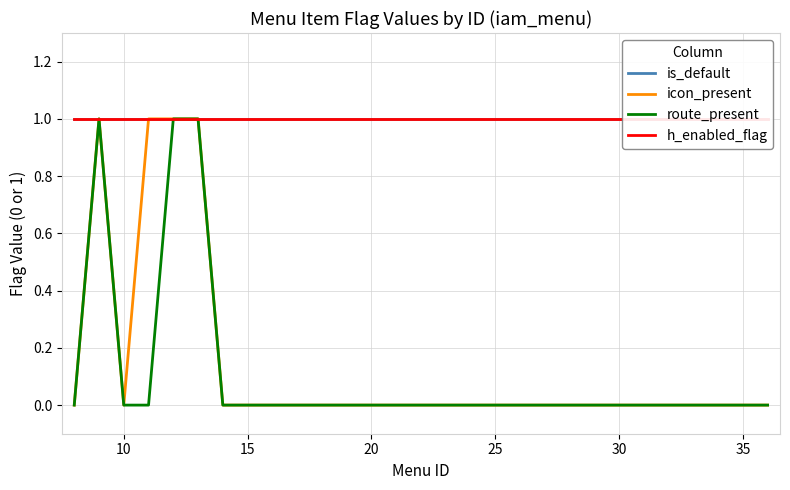

What is the sum of all icon_present values?

4